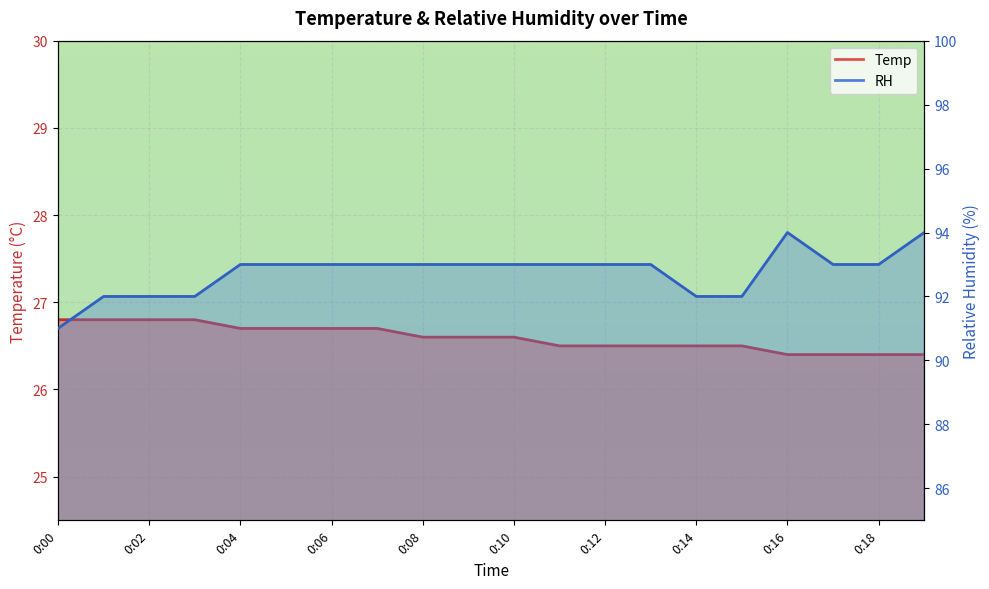

True or false: Temp has a value of 26.4 at 0:19.

True